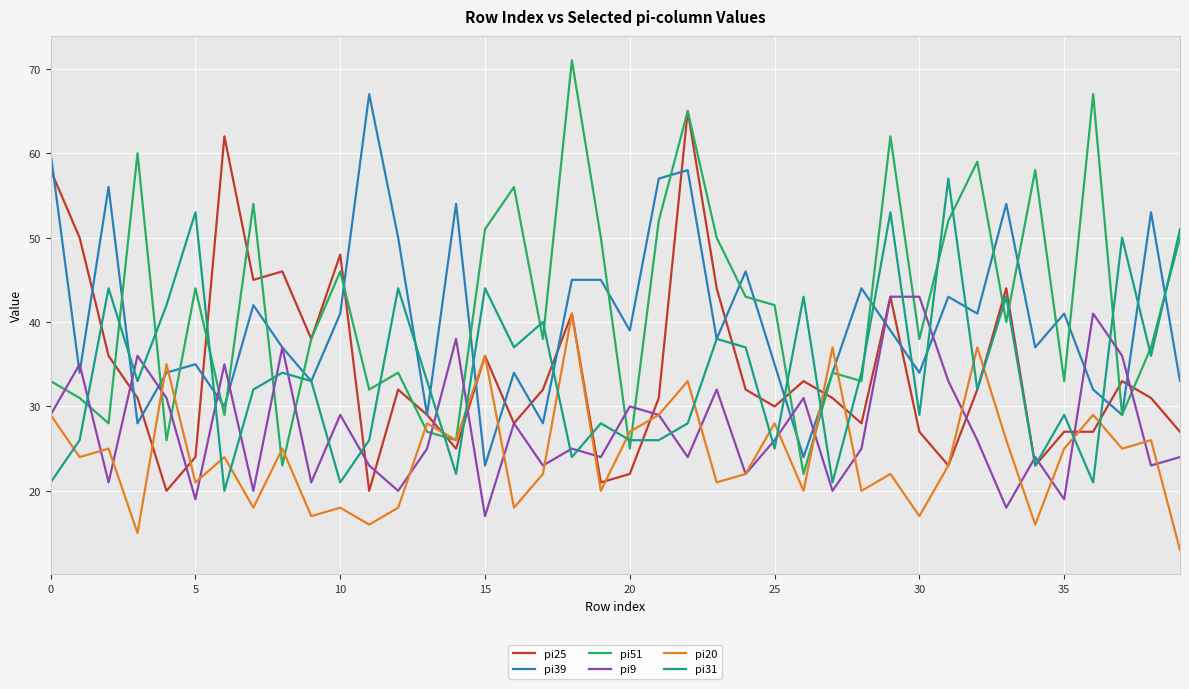

After their last crossing, which series has the higher values: pi31 or pi9?

pi31